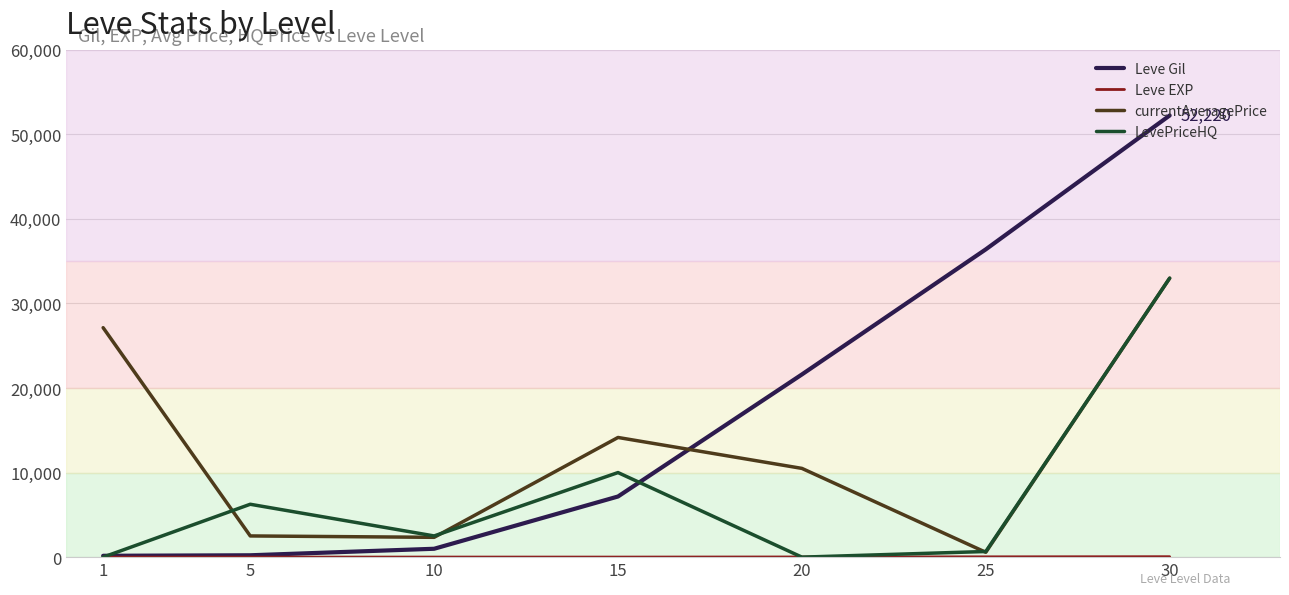

Which series changed the most between 5 and 25?

Leve Gil